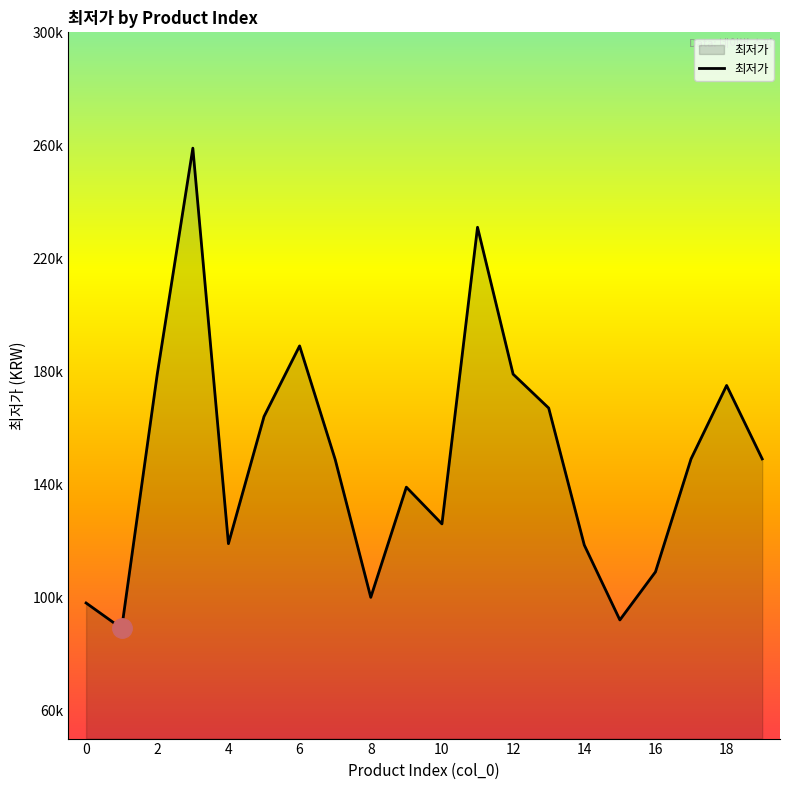

Does the chart have visible grid lines?

No